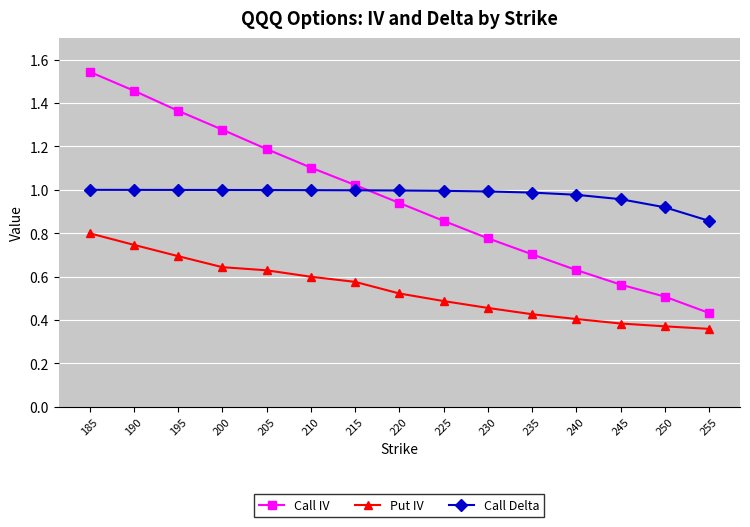

Rank the series at 185 from lowest to highest value.

Put IV, Call Delta, Call IV